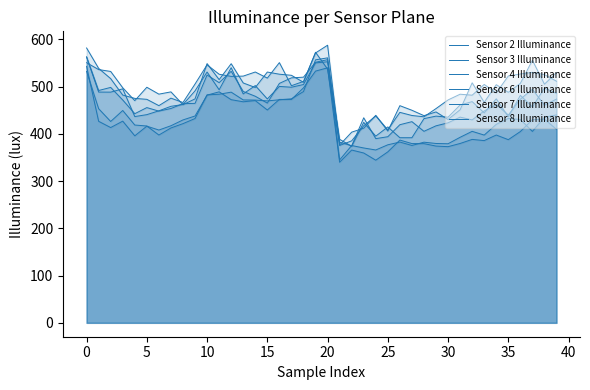

Is it true that Sensor 3 Illuminance equals 436.3 at 35?

True